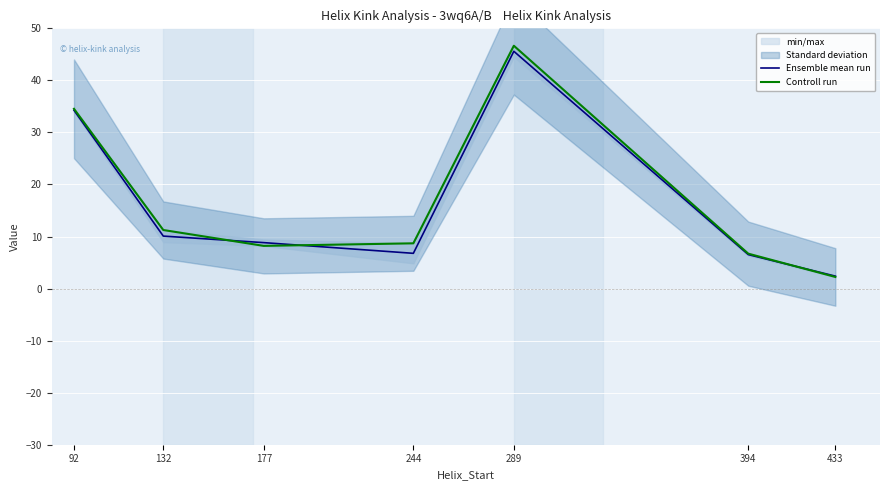

True or false: Controll run has a value of 11.3 at 132.

True